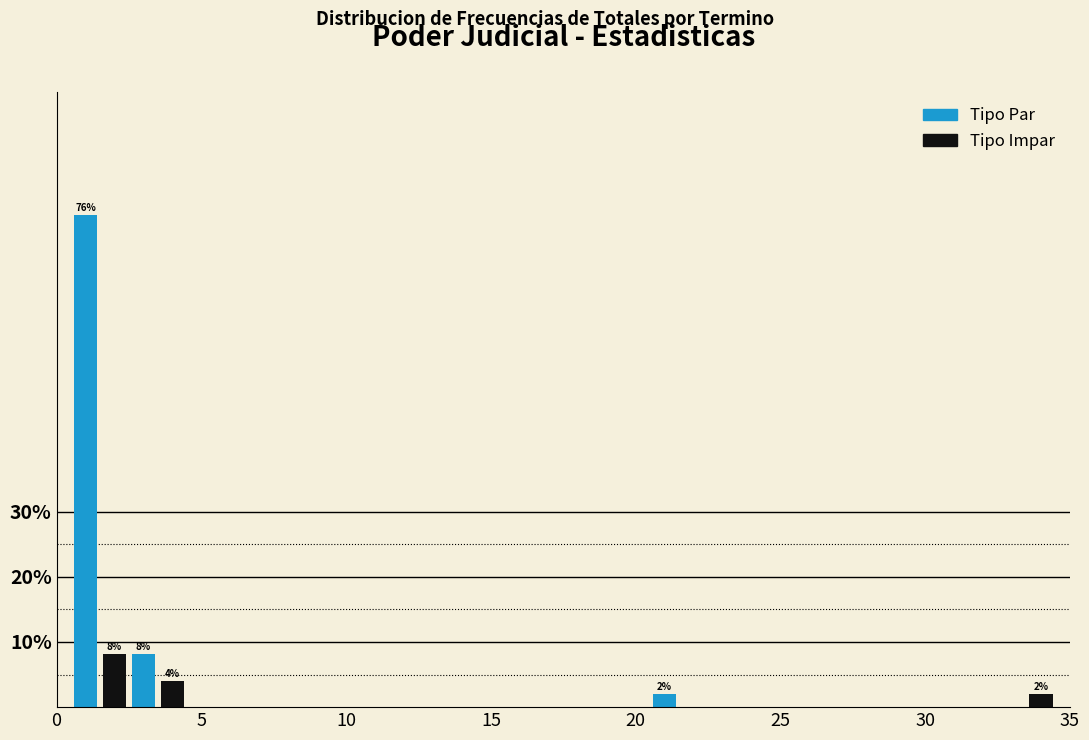

Read against the x-axis, roughly where is the centre of the tallest bar?

1.0